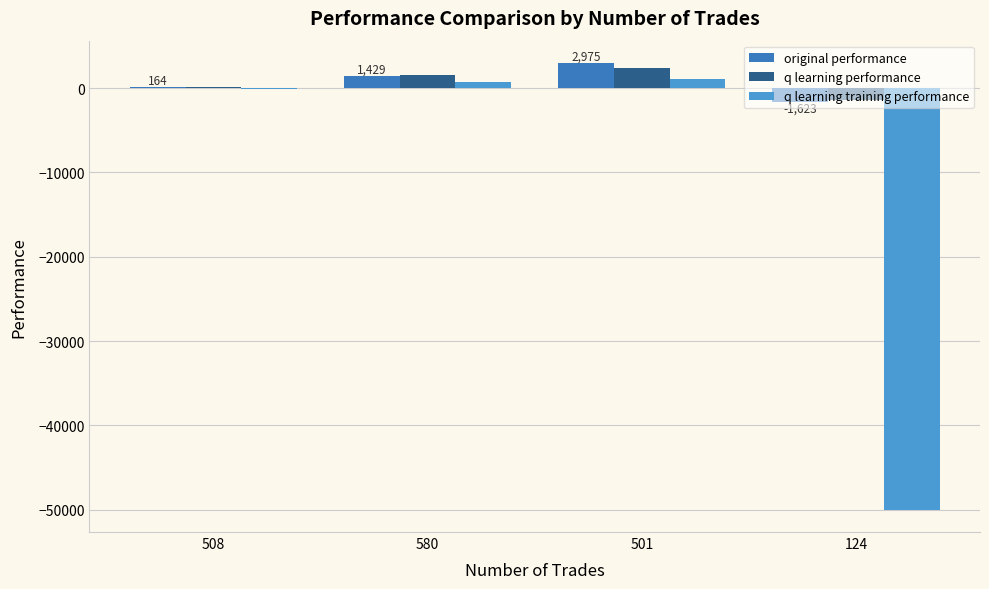

Does the chart contain stacked bars?

No